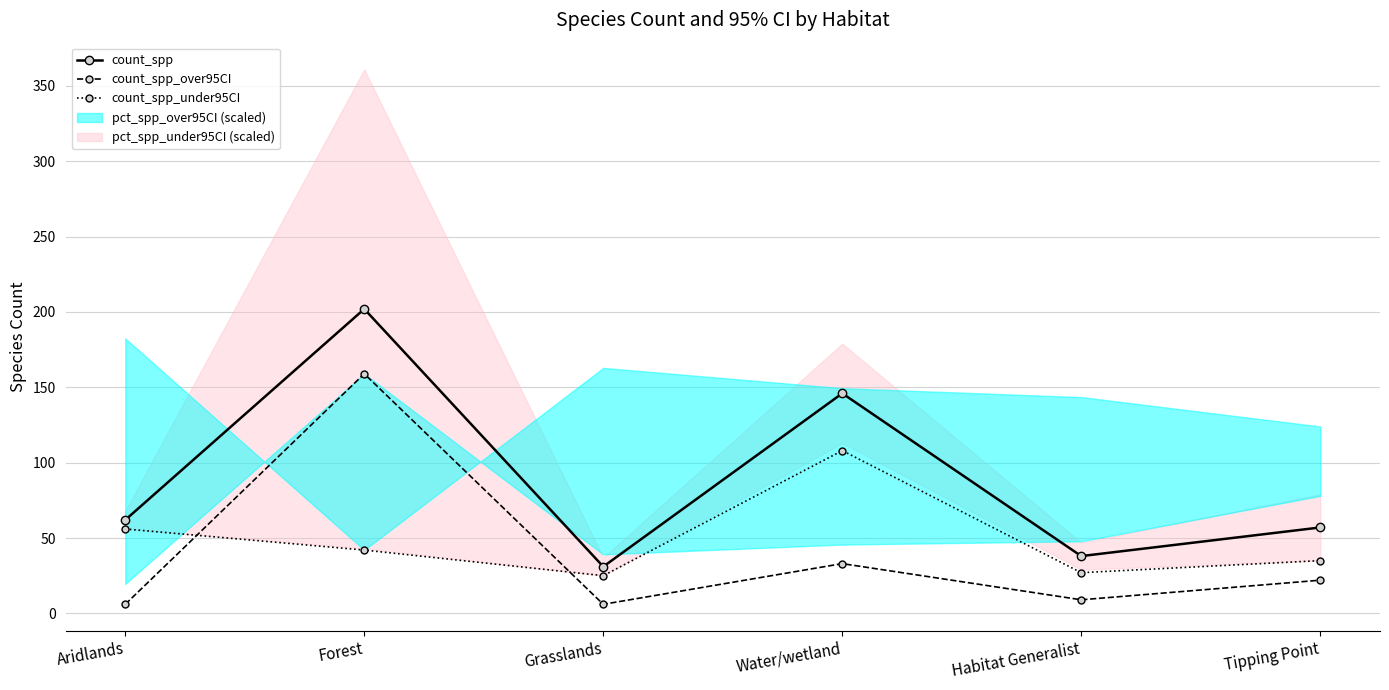

Which category has the highest value in the count_spp_under95CI series?

Water/wetland